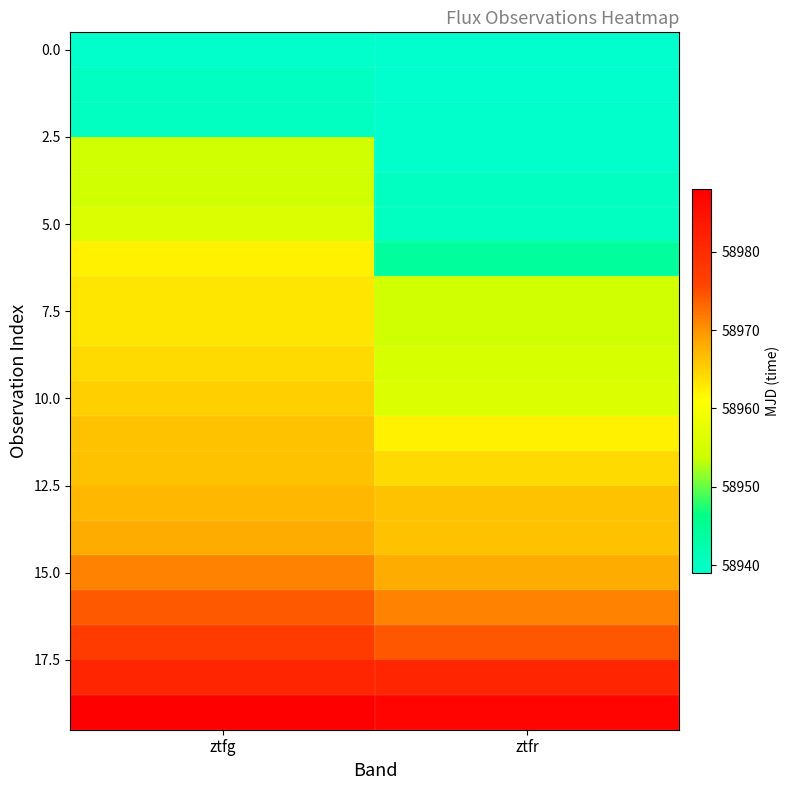

What is the total value across all series at ztfr?

1179141.8